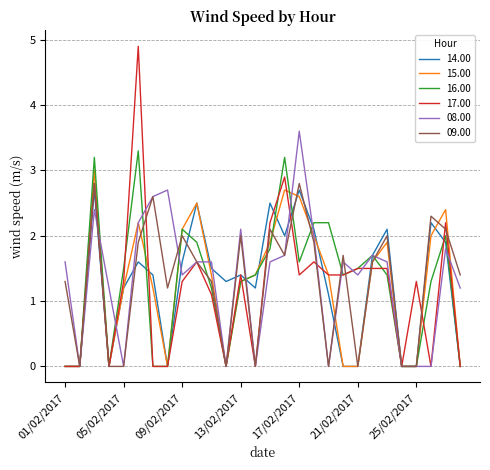

Which series has the widest spread of values?

17.00